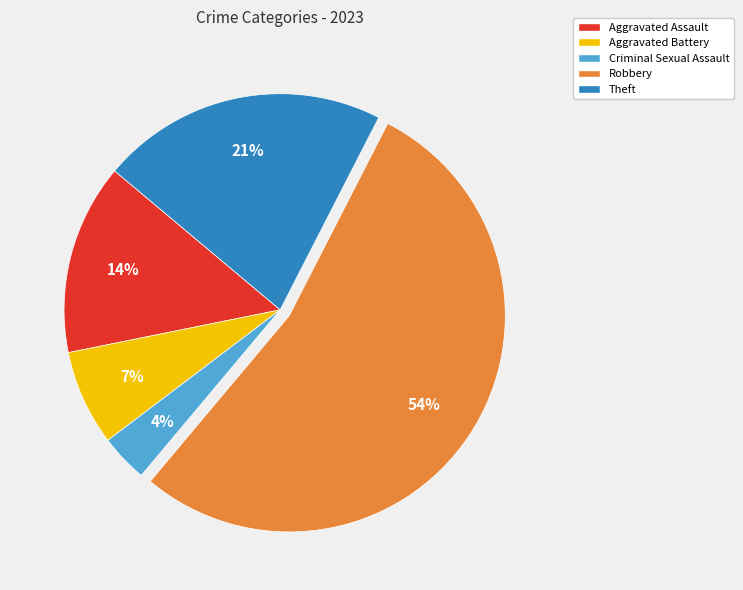

To the nearest percent, what is the difference between the largest and smallest slice percentages?

50%